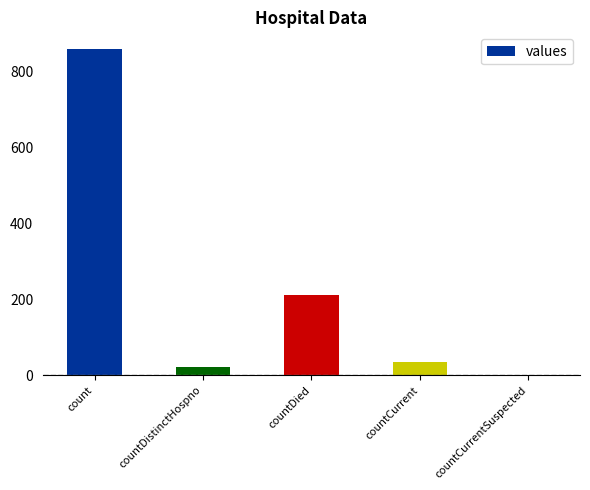

Which has a higher value, countDied or countDistinctHospno?

countDied